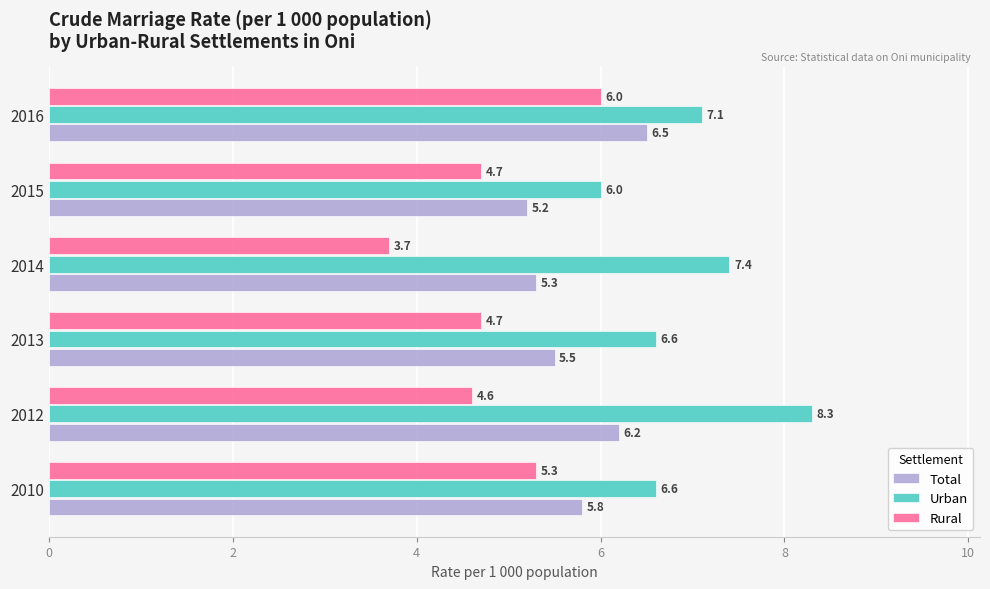

The value of Rural at 2010 is 5.3. True or false?

True